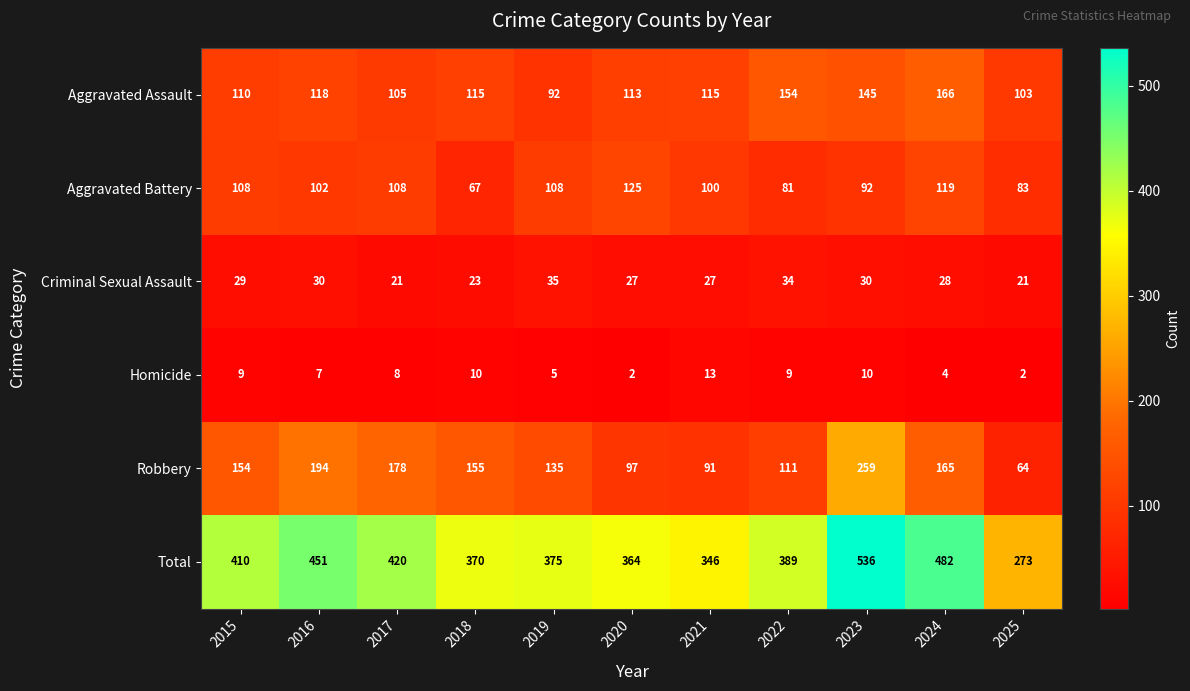

At which category is the sum across all series the highest?

2023